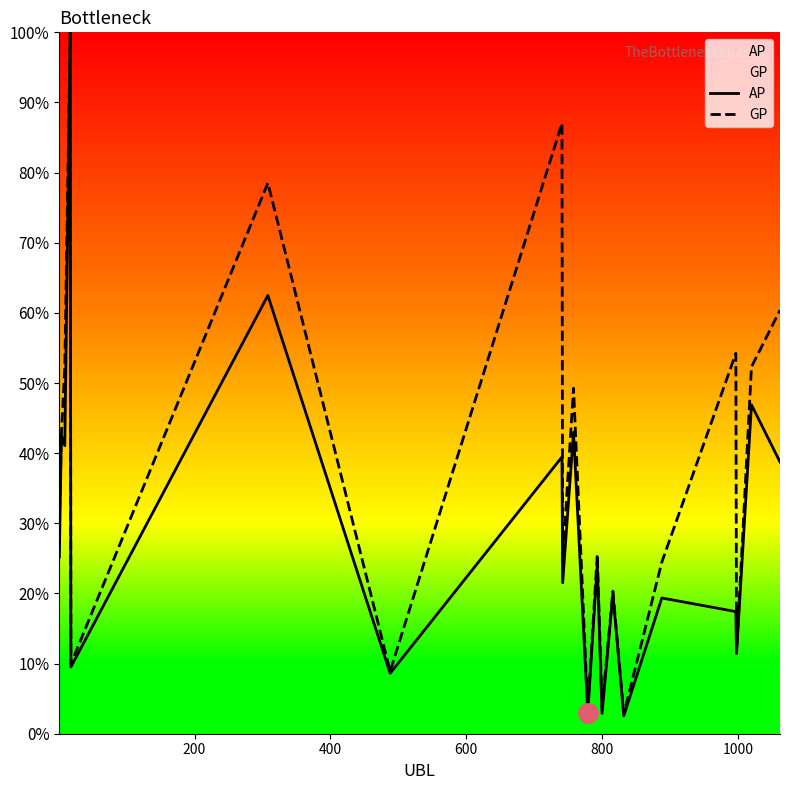

Is this an area chart (filled region under the line)?

No